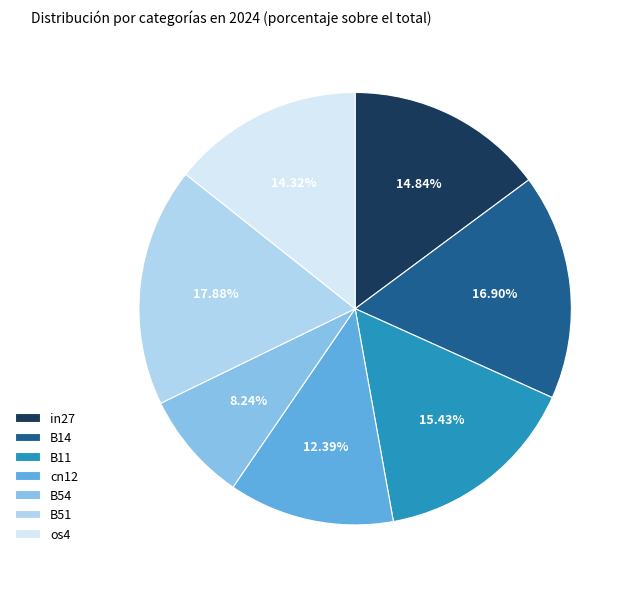

What is the largest slice in the pie chart?

B51